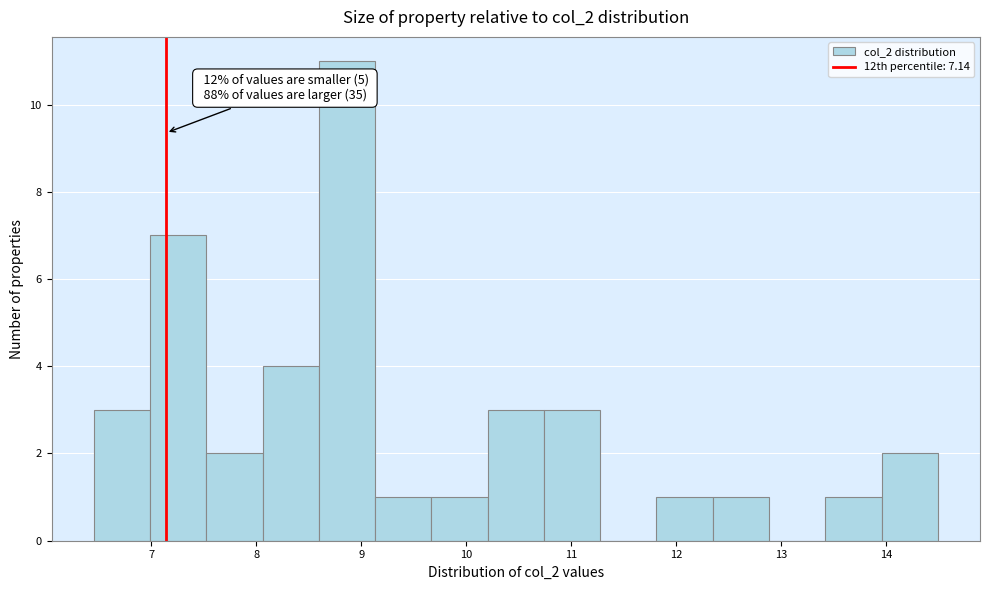

Which range on the x-axis has the tallest bar?

8.6 to 9.1